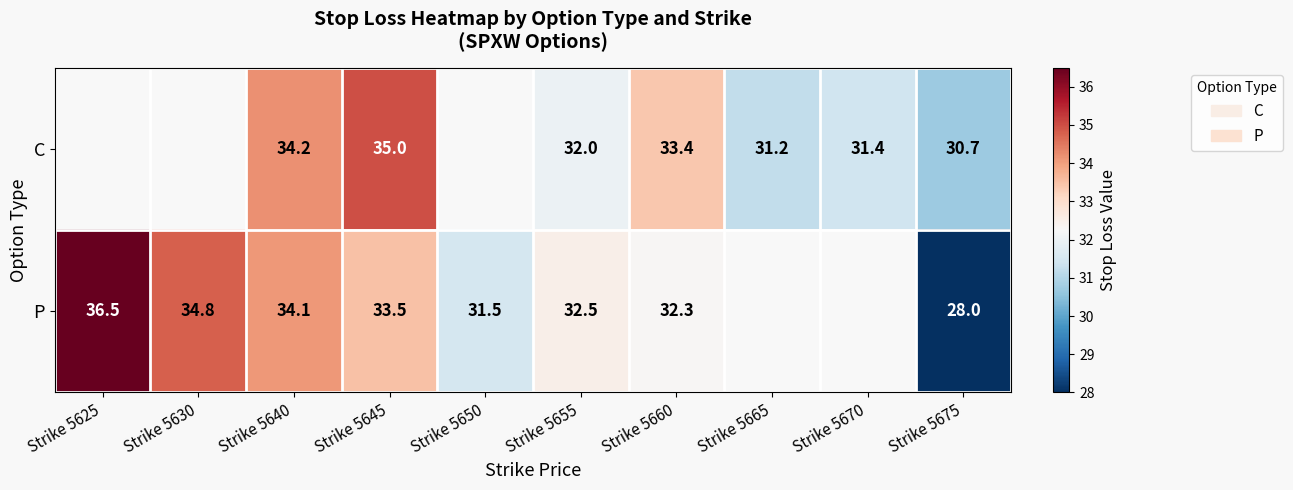

Between Strike 5665 and Strike 5630, which is larger?

Strike 5630